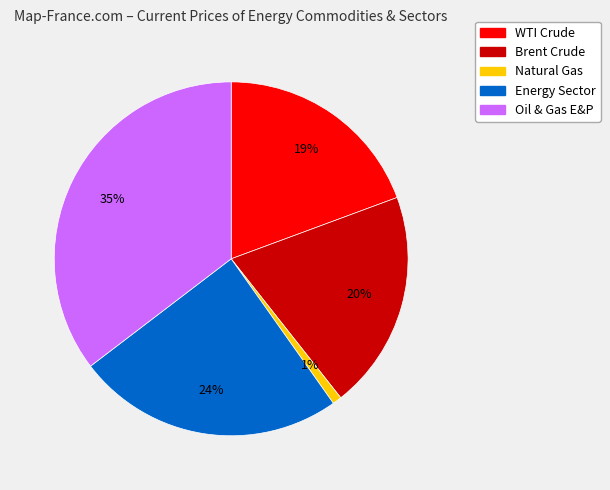

To the nearest percent, what is the difference between the Energy Sector and Oil & Gas E&P slice percentages?

11%